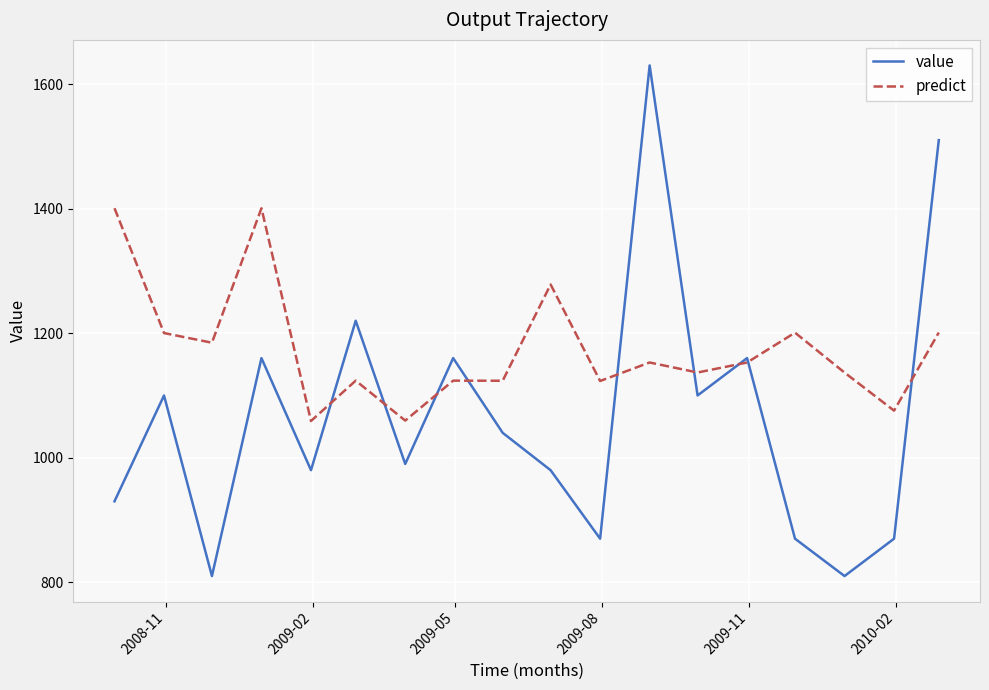

Which series has the largest range (max minus min)?

value